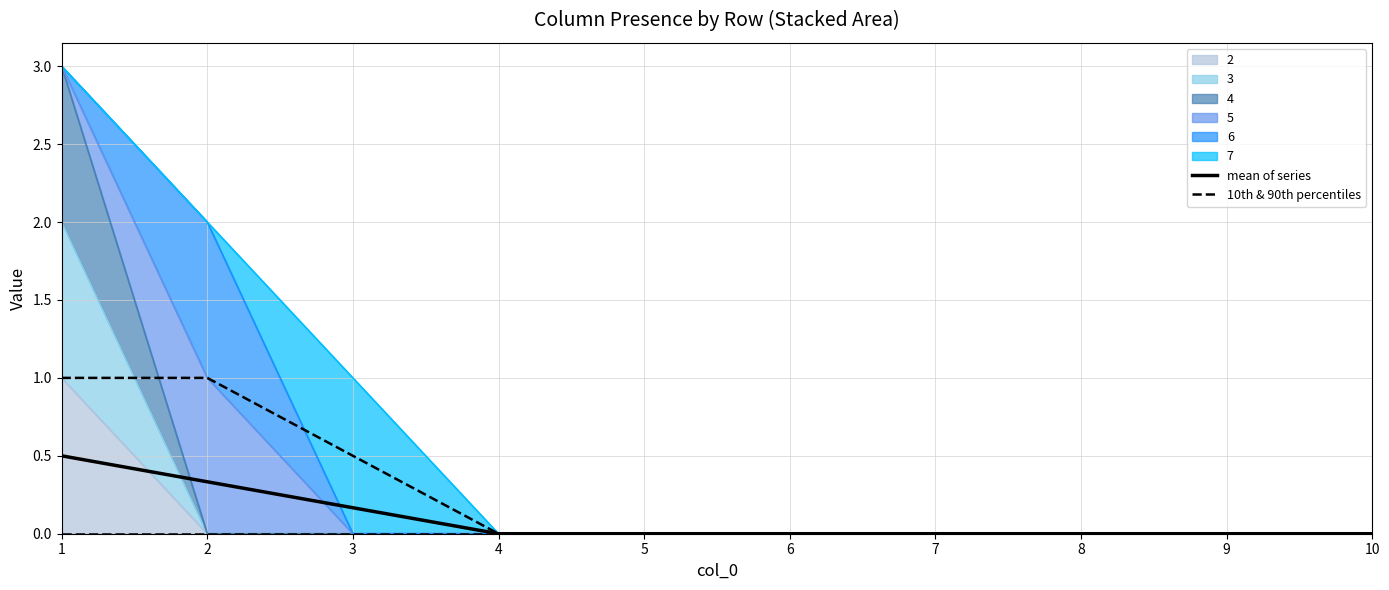

True or false: 10th & 90th percentiles and mean of series intersect in this chart.

False